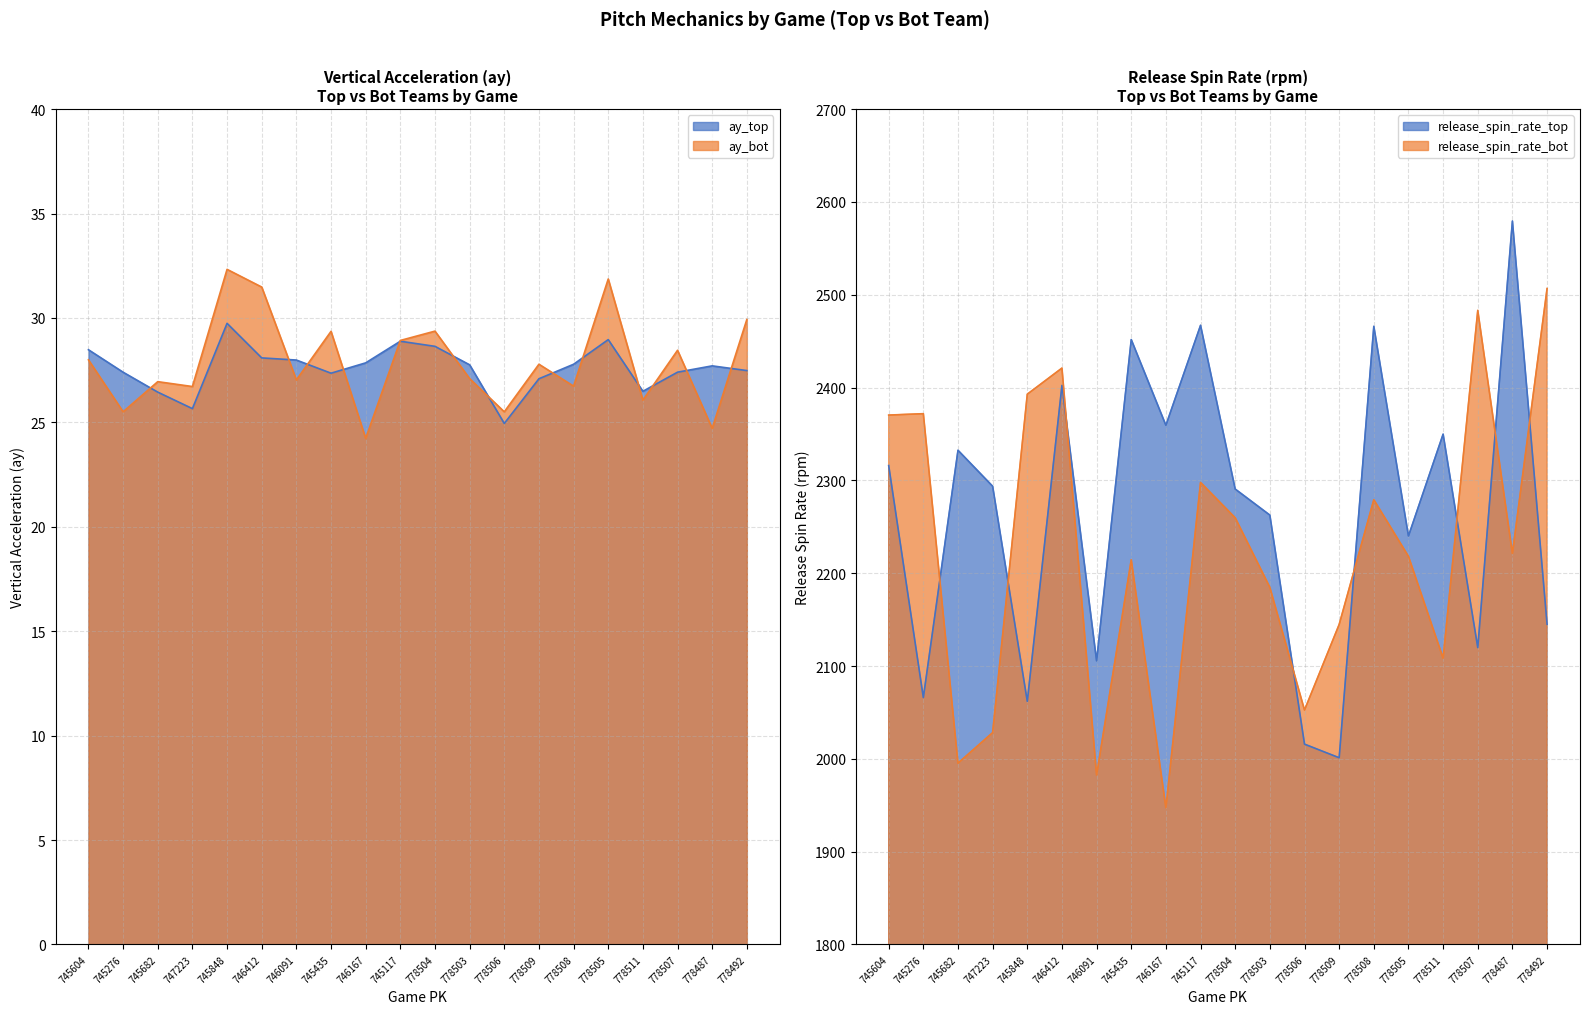

True or false: ay_bot has a value of 9.6 at 778511.

False